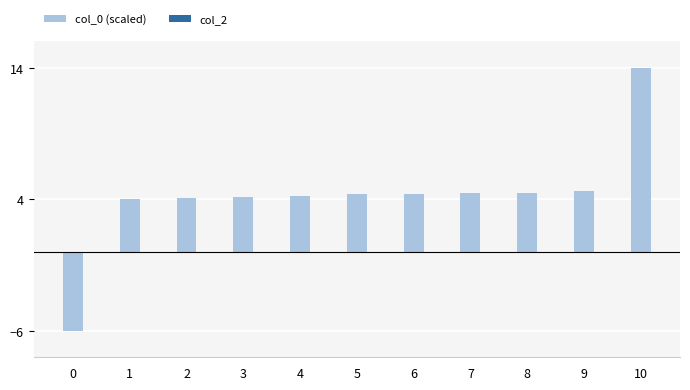

What is the value of the 8th bar from the left?

4.5